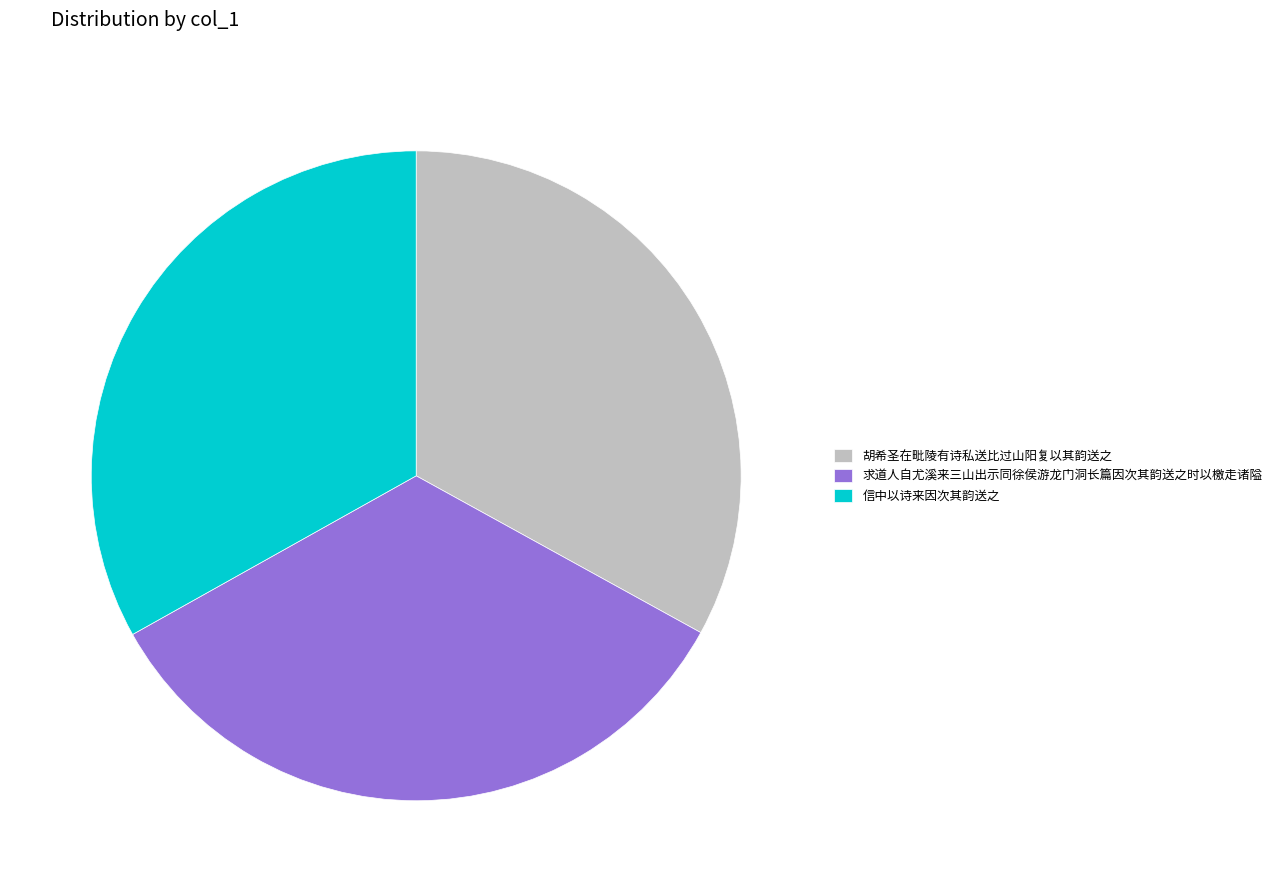

Do 信中以诗来因次其韵送之 and 求道人自尤溪来三山出示同徐侯游龙门洞长篇因次其韵送之时以檄走诸隘 together represent more than half of the pie?

Yes